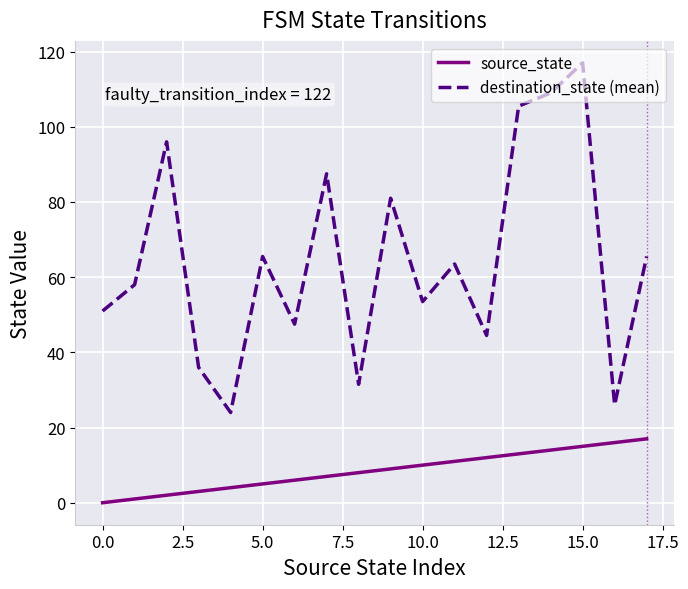

What is the sum of all source_state values?

153.0